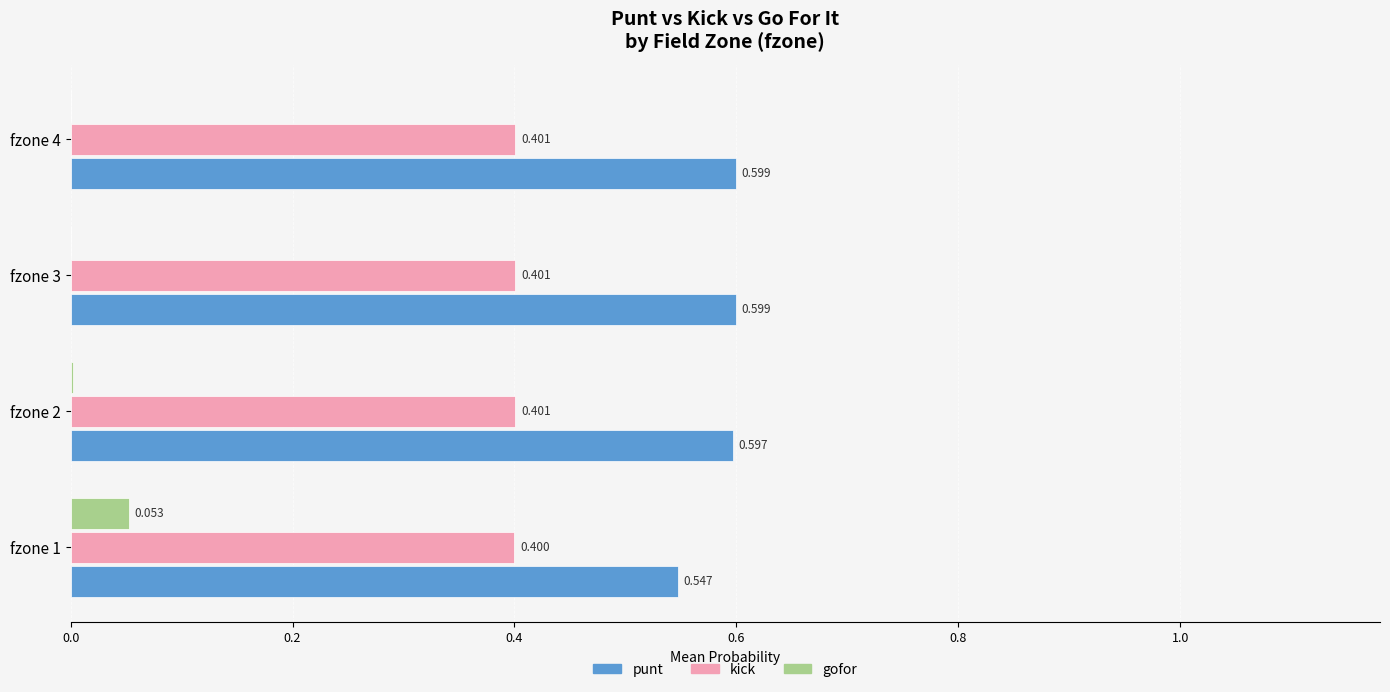

Which series changed the most between fzone 1 and fzone 4?

gofor